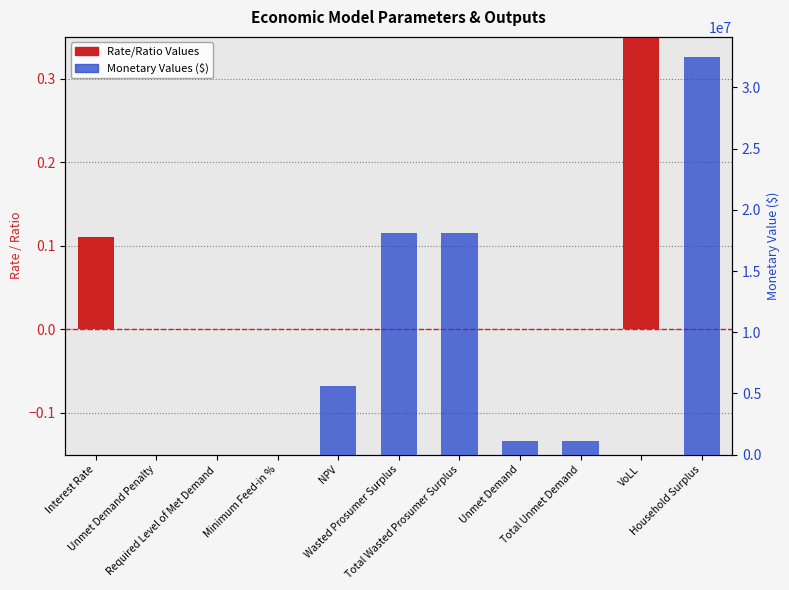

How many bars are there in each group?

2